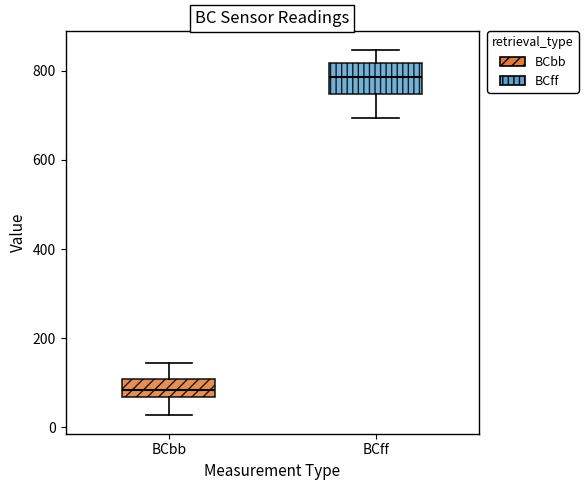

Reading left to right, transcribe this box plot: for each box, give where its median line is, the range the box spans, and where its two whiskers end, as read against the y-axis. The values are not printed on the chart, so give them approximately, as read against the axis.

BCbb: median 80, box 60 to 100, whiskers 20 to 140
BCff: median 780, box 740 to 820, whiskers 700 to 840